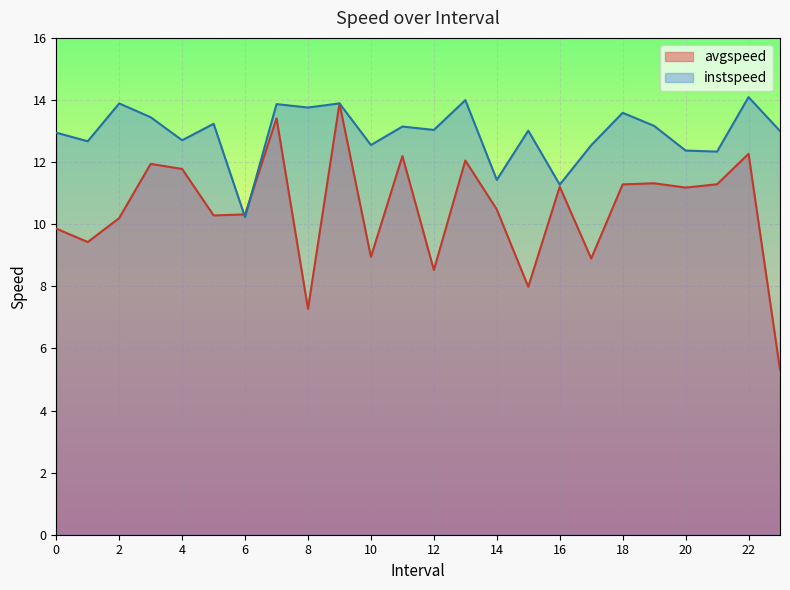

What are all the series names shown in the legend?

avgspeed, instspeed